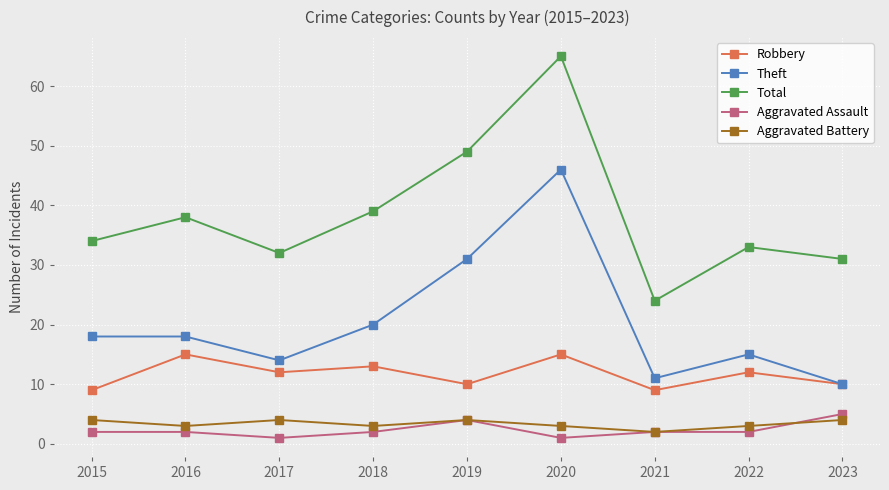

Is it true that Aggravated Battery equals 3 at 2020?

True